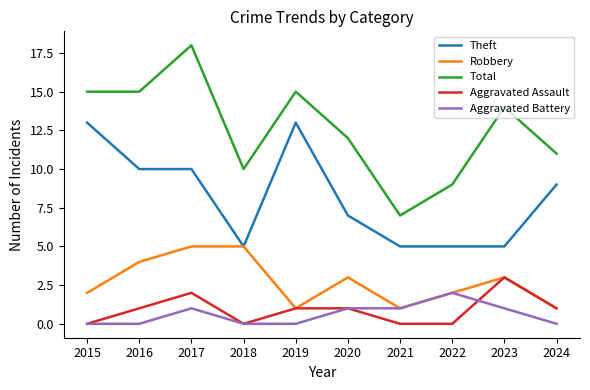

The Aggravated Assault series shows 2 at 2024. True or false?

False